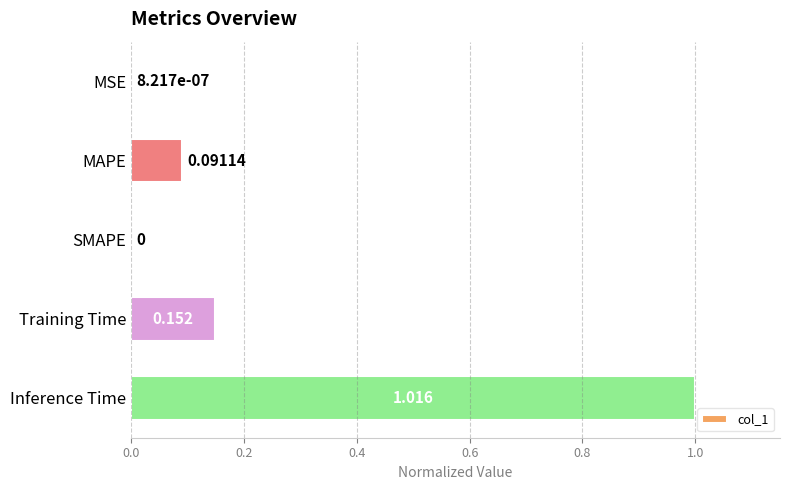

Which label corresponds to the largest value in the chart?

Inference Time